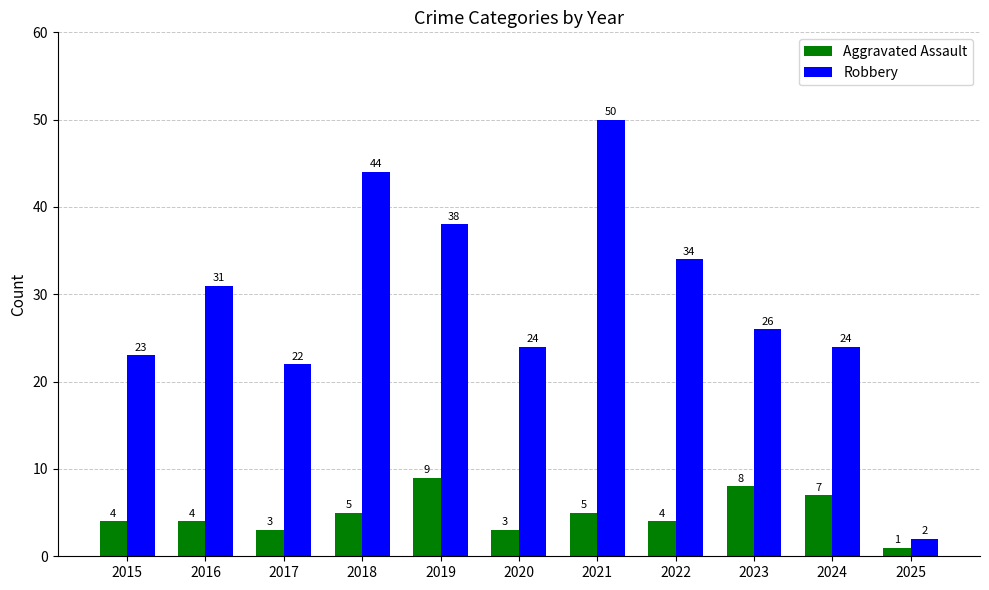

True or false: Robbery has a value of 50 at 2021.

True